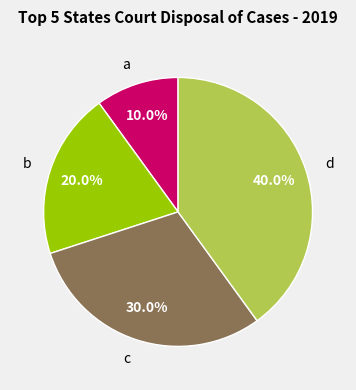

Does d account for over 50% of the chart?

No